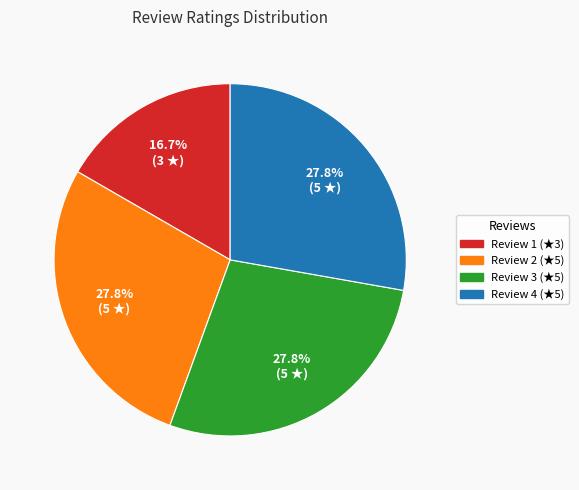

Does any single category account for the majority?

No